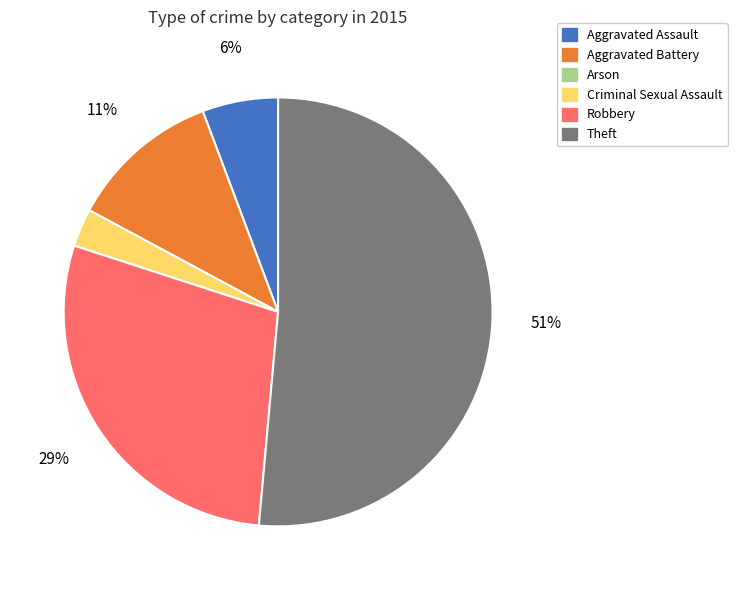

What is the largest slice in the pie chart?

Theft